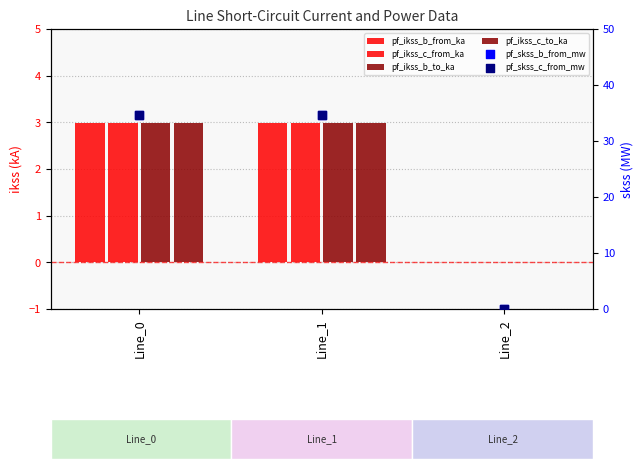

At how many categories does at least one series exceed 19?

2